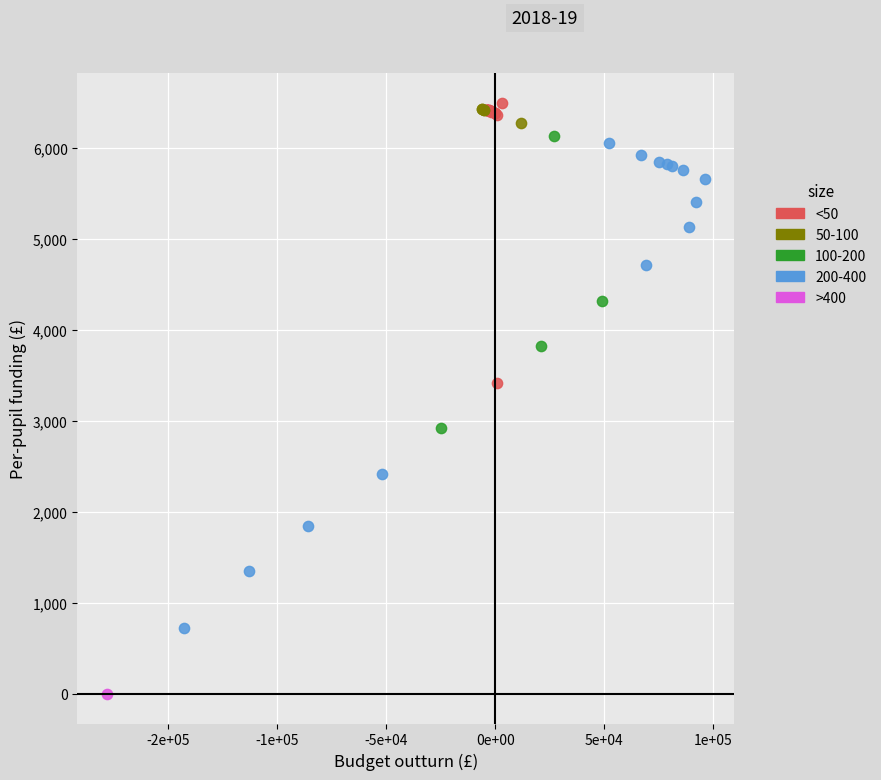

What are all the series names shown in the legend?

<50, 50-100, 100-200, 200-400, >400